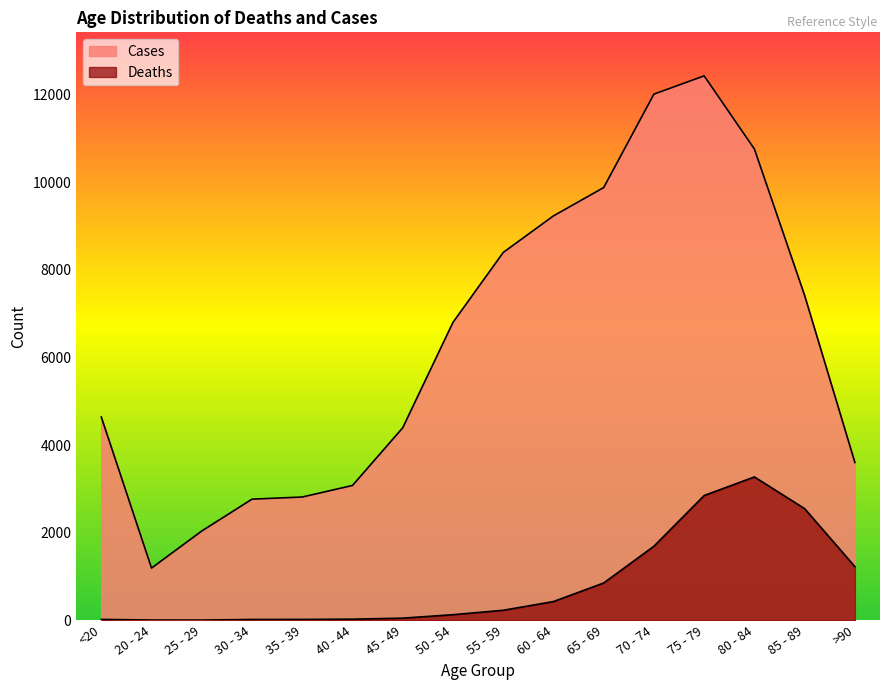

Reading left to right, what are all the values shown in this chart?

Deaths: <20=18	20 - 24=4	25 - 29=3	30 - 34=17	35 - 39=18	40 - 44=24	45 - 49=47	50 - 54=126	55 - 59=227	60 - 64=426	65 - 69=850	70 - 74=1690	75 - 79=2848	80 - 84=3273	85 - 89=2548	>90=1224
Cases: <20=4641	20 - 24=1191	25 - 29=2038	30 - 34=2765	35 - 39=2814	40 - 44=3078	45 - 49=4396	50 - 54=6803	55 - 59=8400	60 - 64=9236	65 - 69=9883	70 - 74=12018	75 - 79=12434	80 - 84=10764	85 - 89=7417	>90=3604